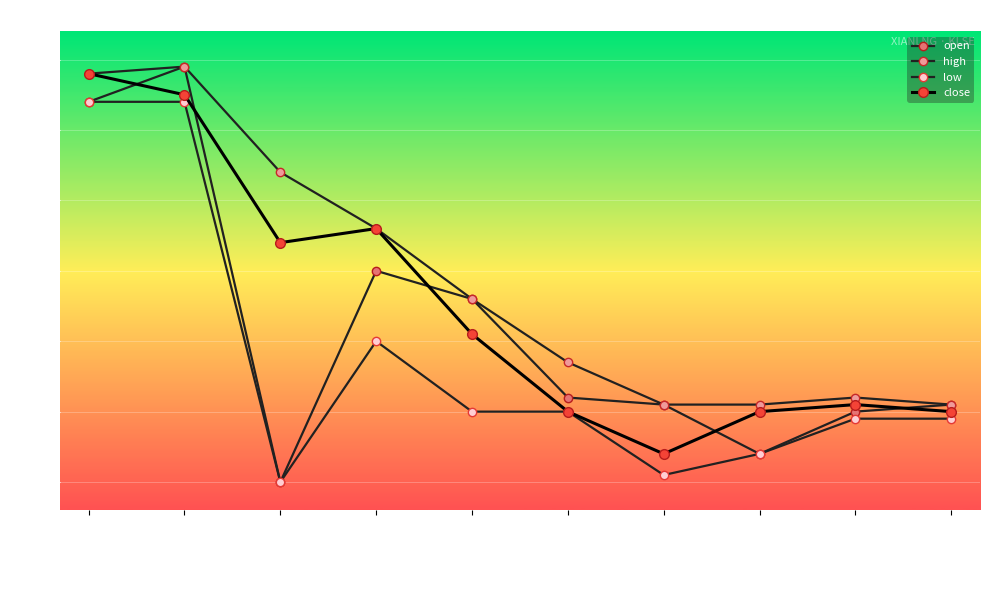

What is the difference between the maximum and minimum values in the low series?

0.3